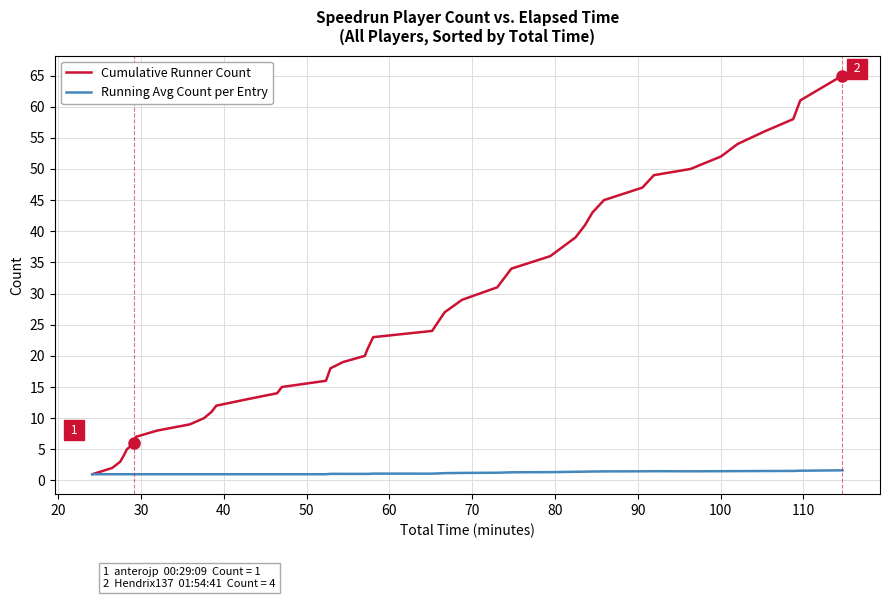

Rank the series by their maximum value, from highest to lowest.

Cumulative Runner Count, Running Avg Count per Entry